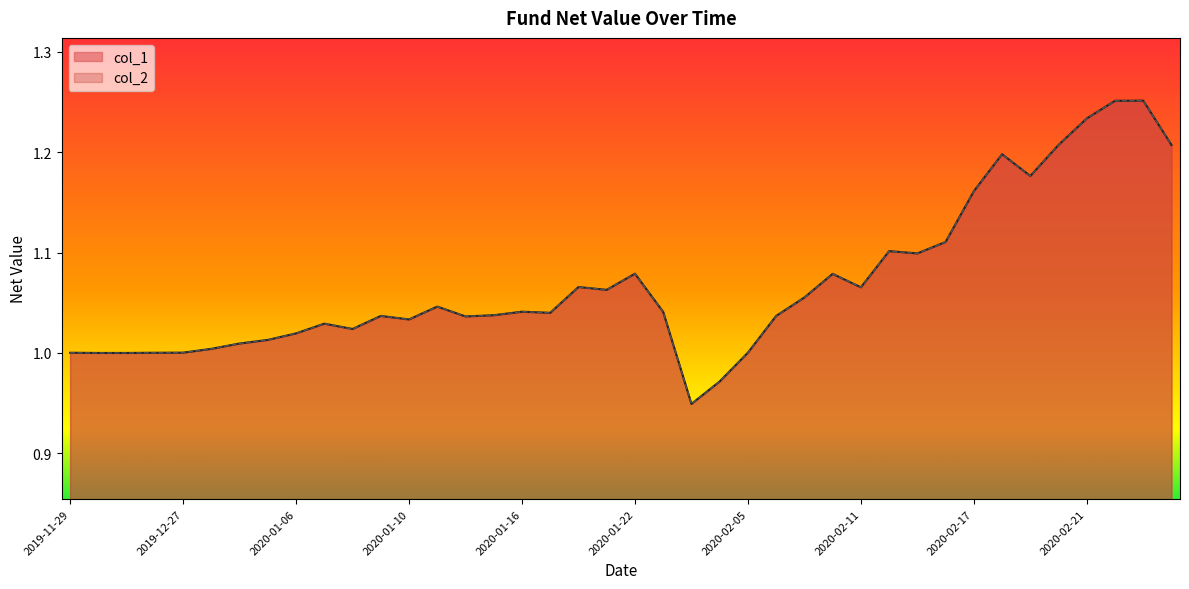

How many lines are shown in the chart?

2